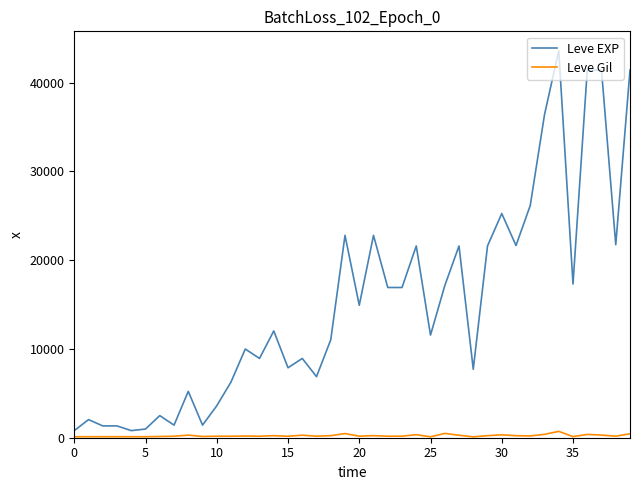

What is the maximum value shown in the chart?

43600